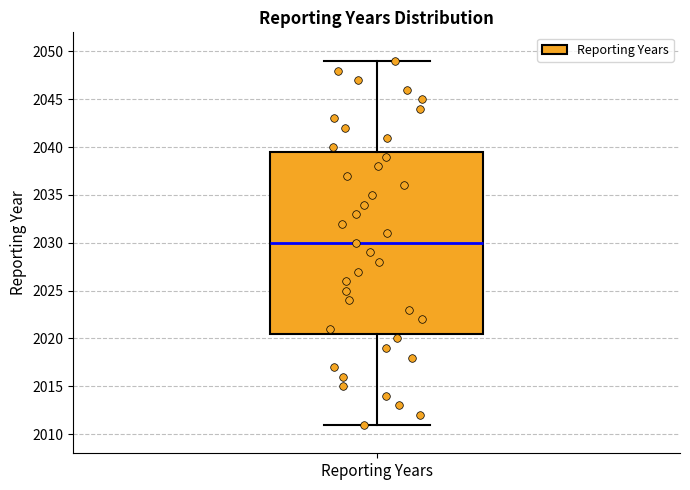

Where does the median line of the box for Reporting Years sit on the y-axis? The values are not printed on the chart, so give them approximately, as read against the axis.

2030.0